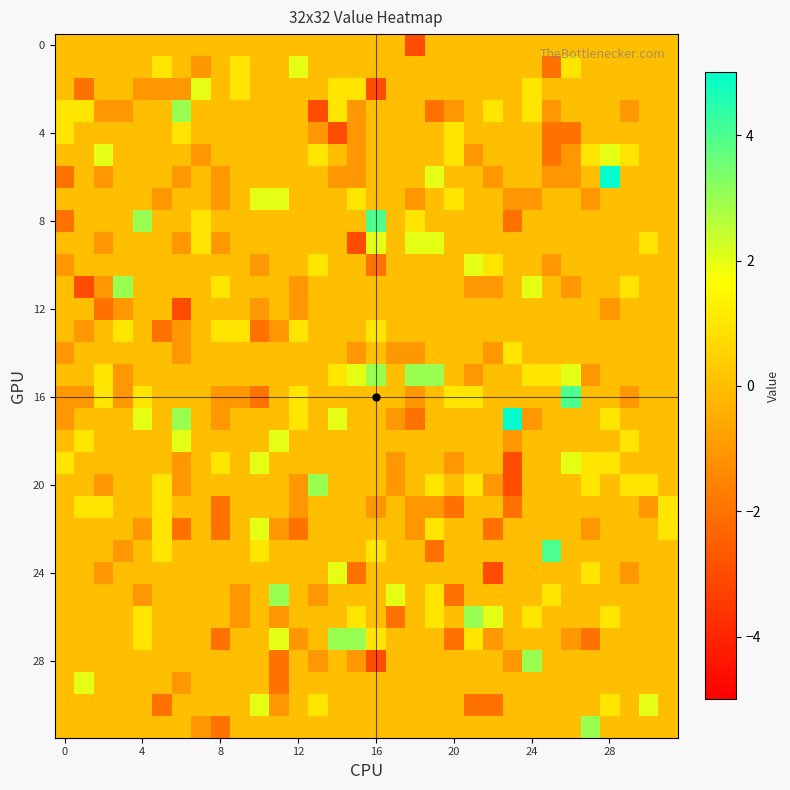

At how many categories does at least one series exceed 3?

5